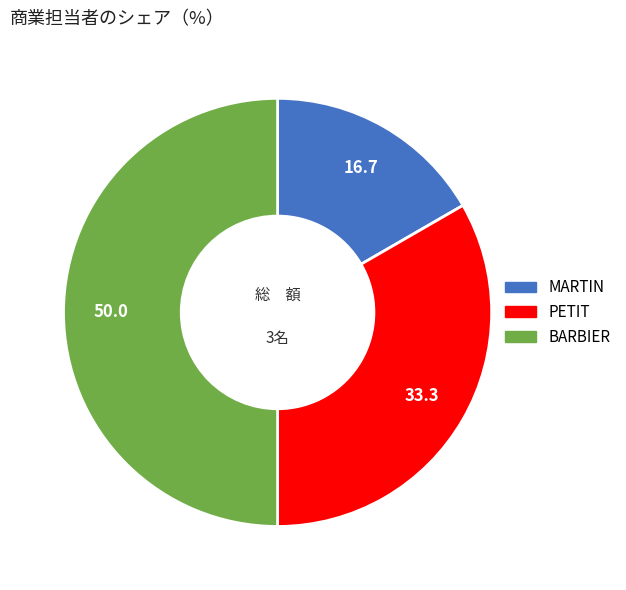

What is the ratio of the value at MARTIN to the value at PETIT?

0.5